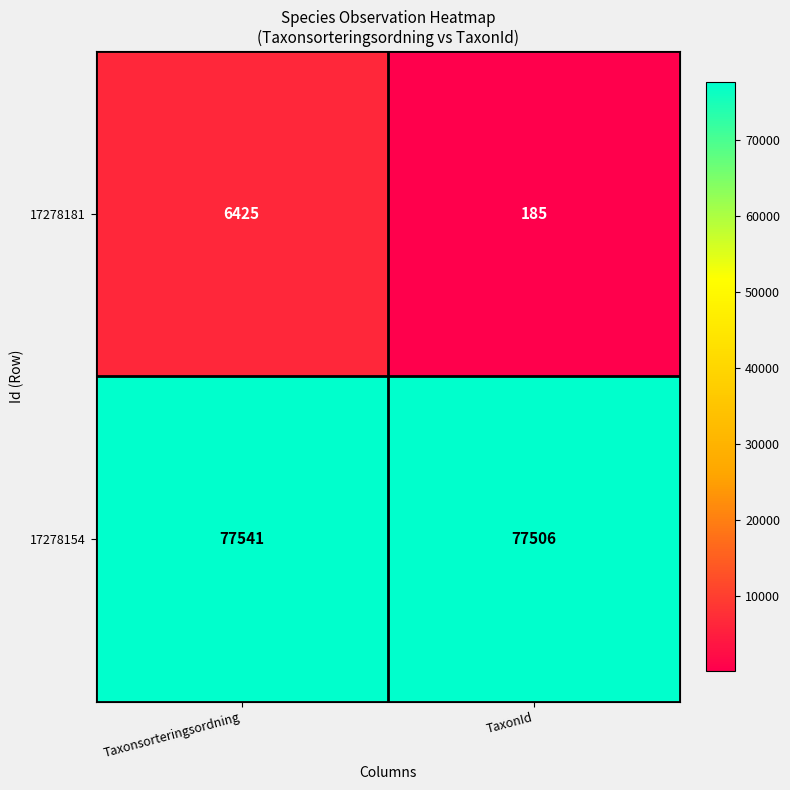

What is the minimum value shown in the chart?

185